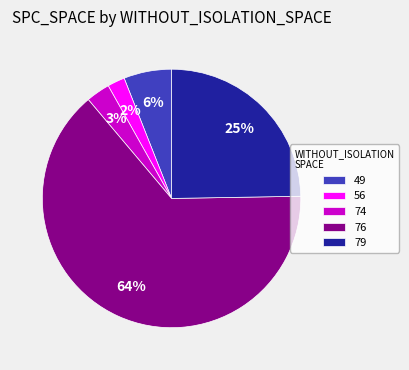

Does any single category account for the majority?

Yes